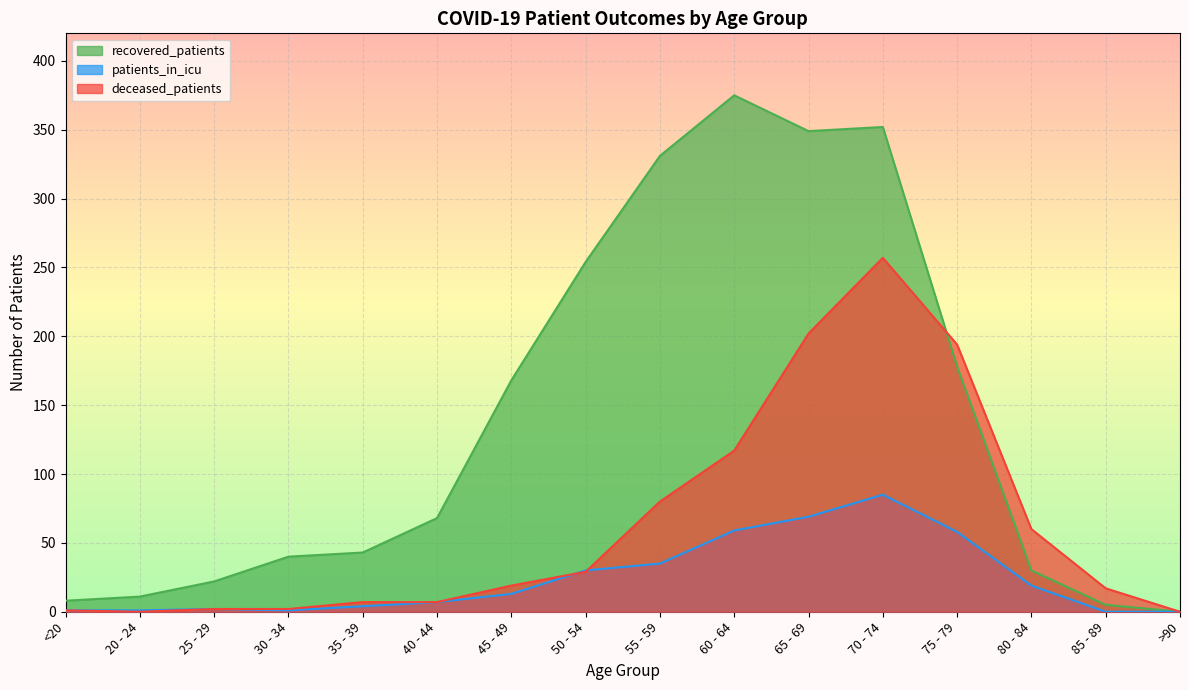

True or false: recovered_patients and deceased_patients intersect in this chart.

True